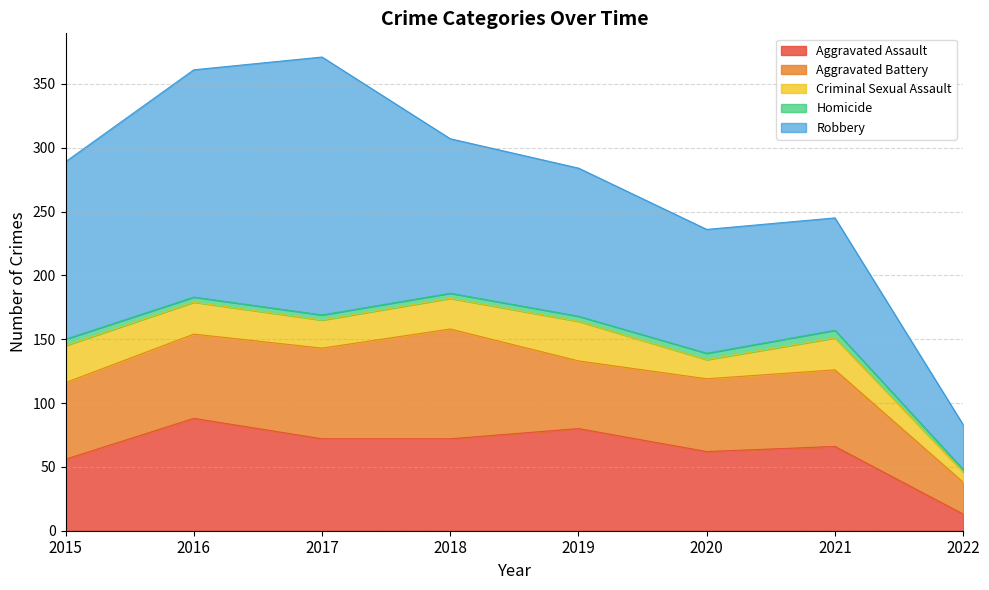

What is the value of the Aggravated Battery point at the 5th from the left?

53